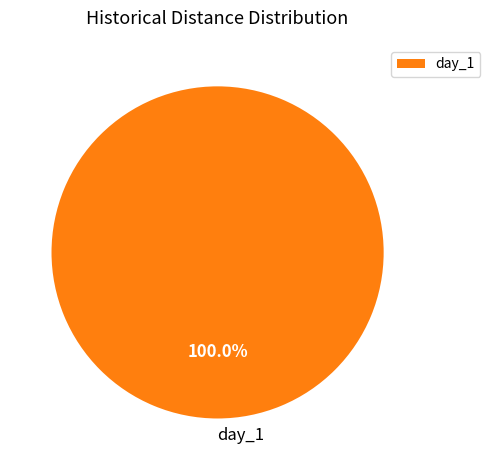

How many slices are in this pie chart?

1